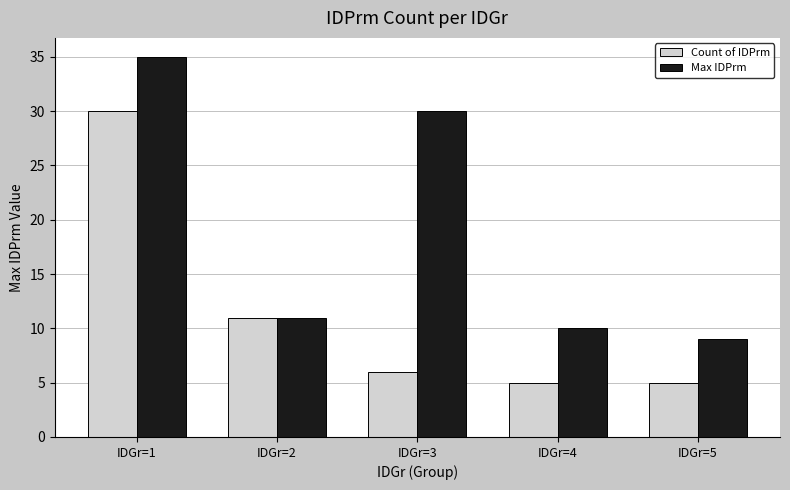

How many data points in Max IDPrm are less than 11?

2